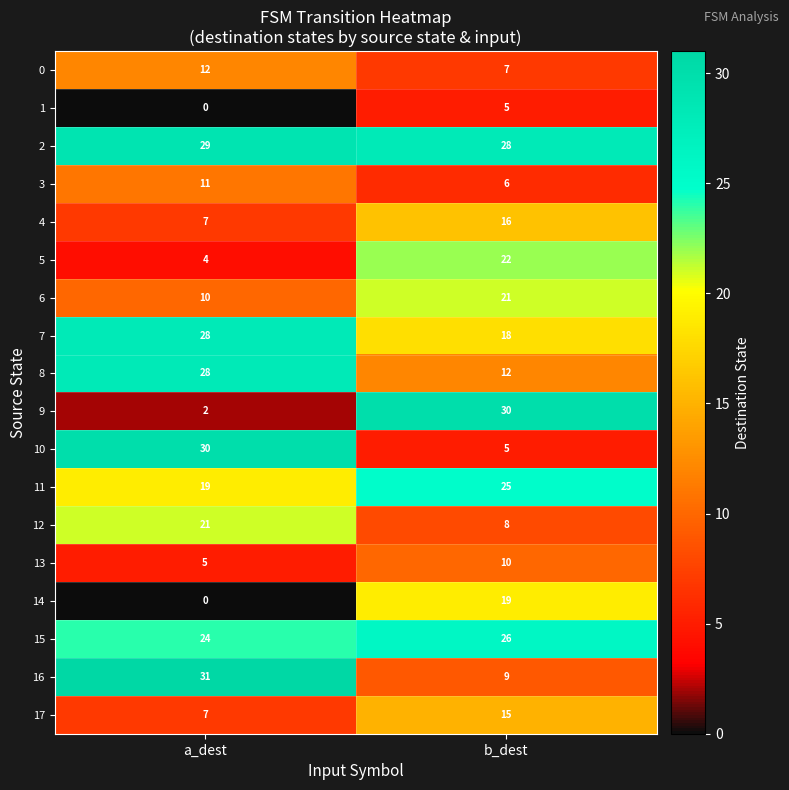

Which series has the widest spread of values?

9